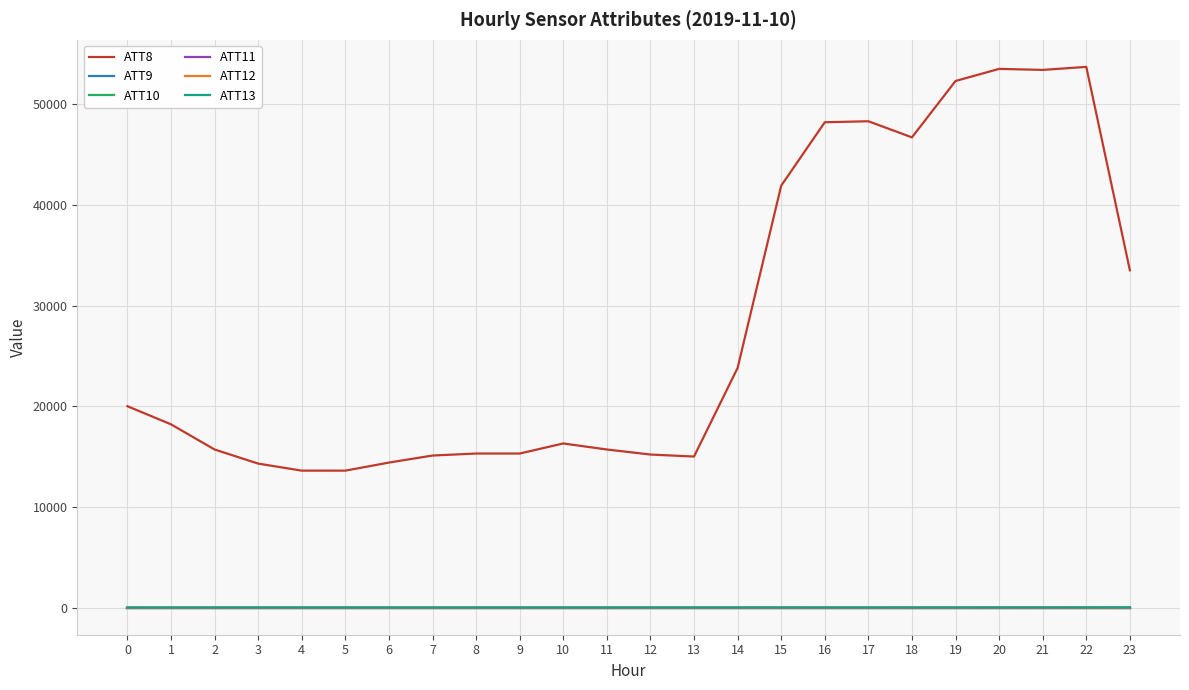

What is the difference between the maximum and minimum values in the ATT8 series?

40100.0